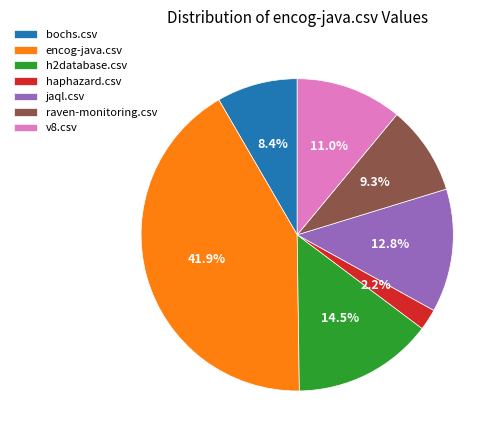

Which category has the biggest portion of the pie?

encog-java.csv